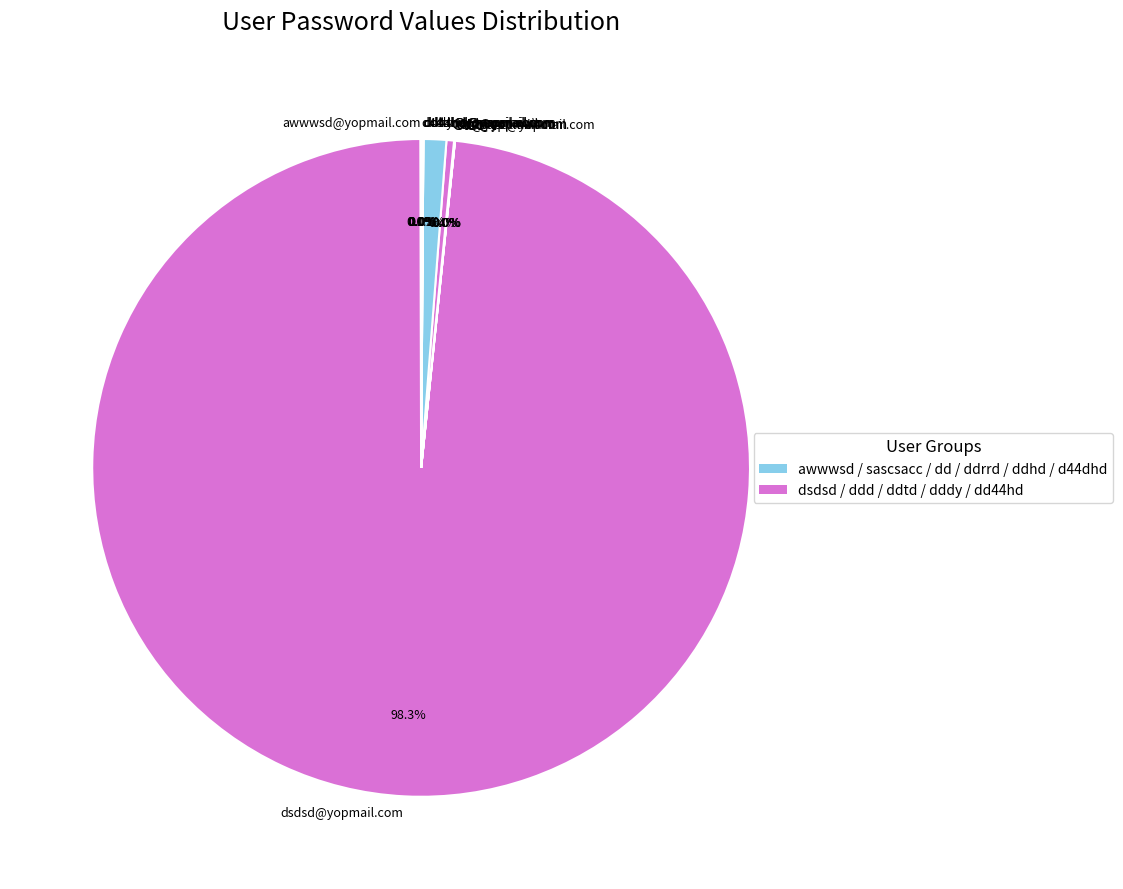

Which slice represents more than half of the pie?

dsdsd@yopmail.com